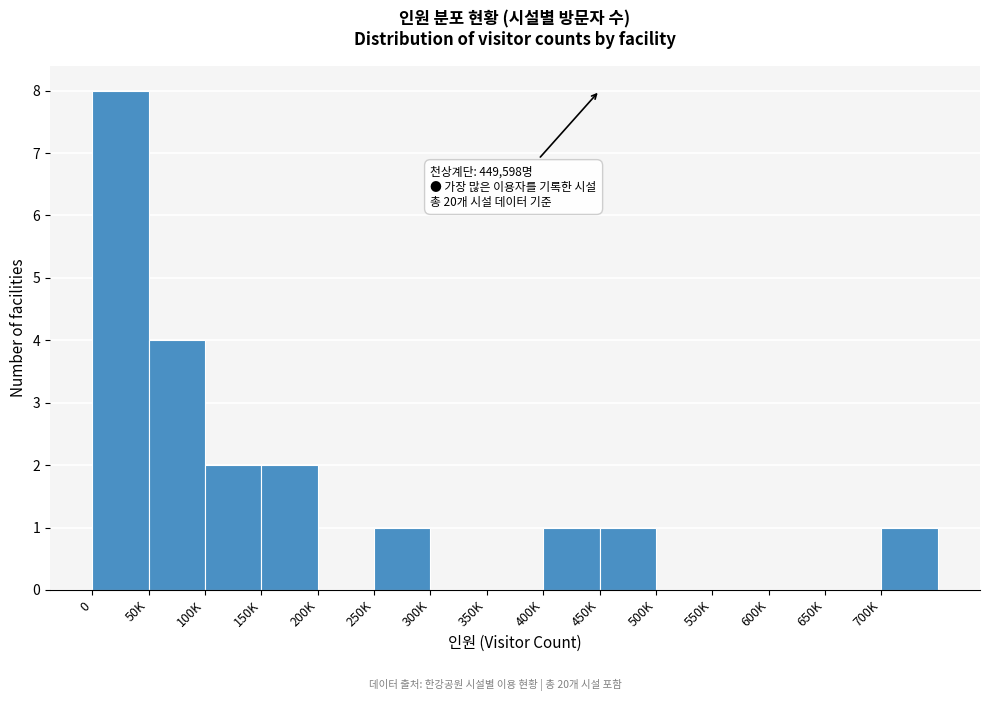

Reading right to left, what are all the values shown in this chart?

700K=1	650K=0	600K=0	550K=0	500K=0	450K=1	400K=1	350K=0	300K=0	250K=1	200K=0	150K=2	100K=2	50K=4	0=8